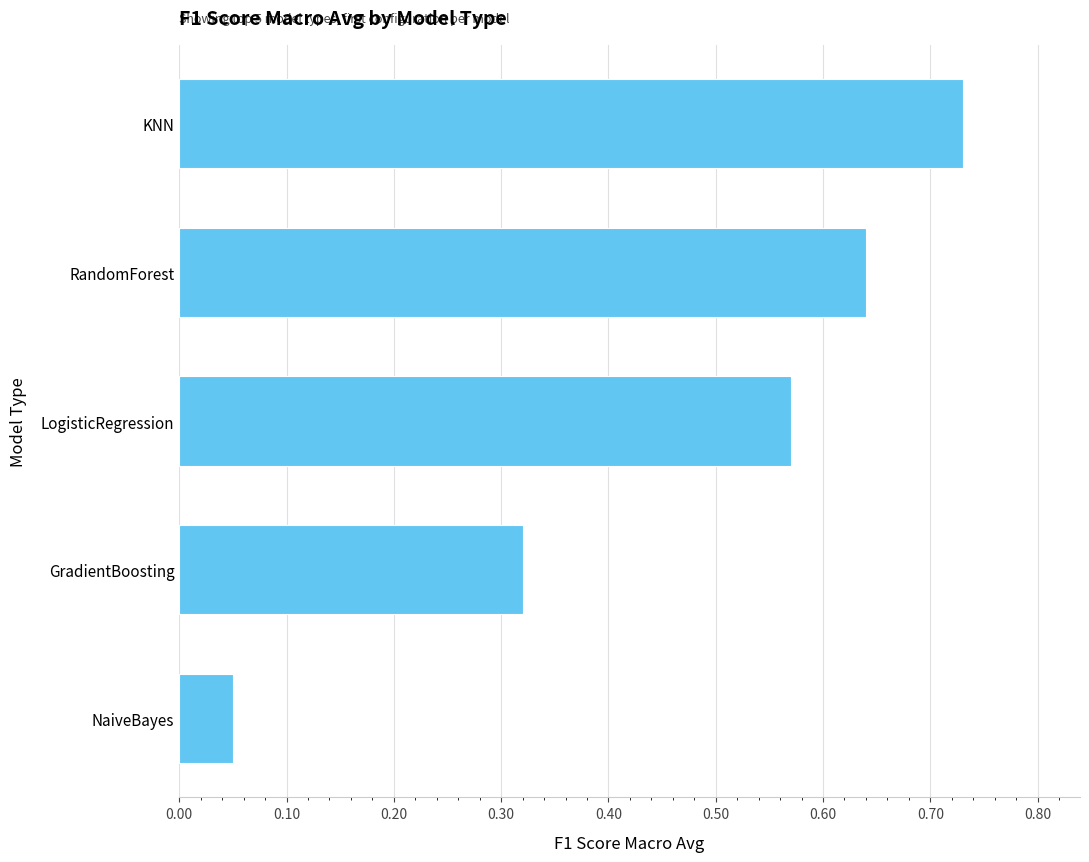

The value at GradientBoosting is 0.6. True or false?

False